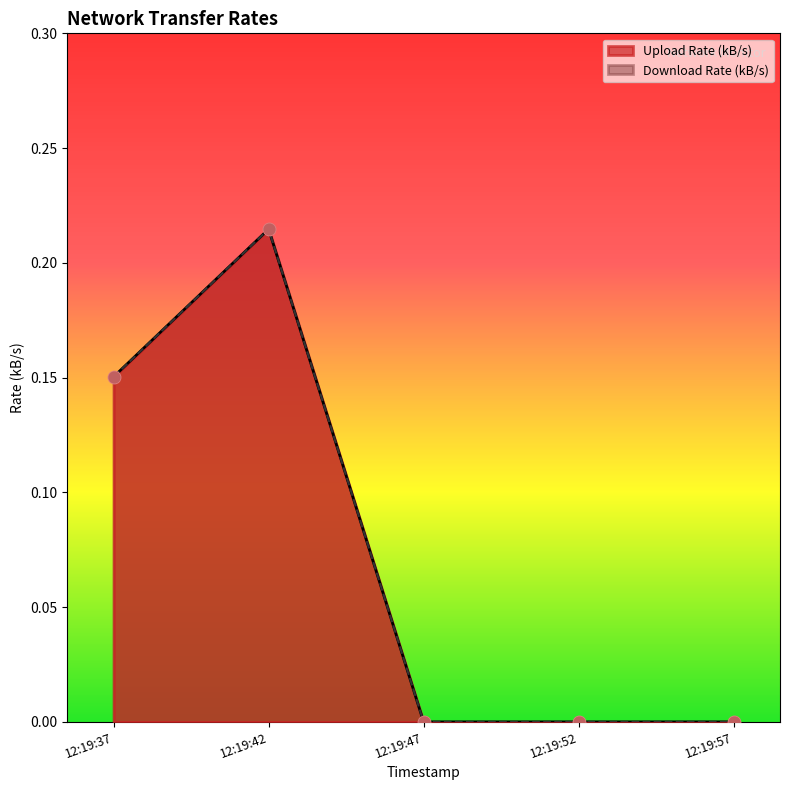

Which series reaches the minimum Y coordinate?

Upload Rate (kB/s)